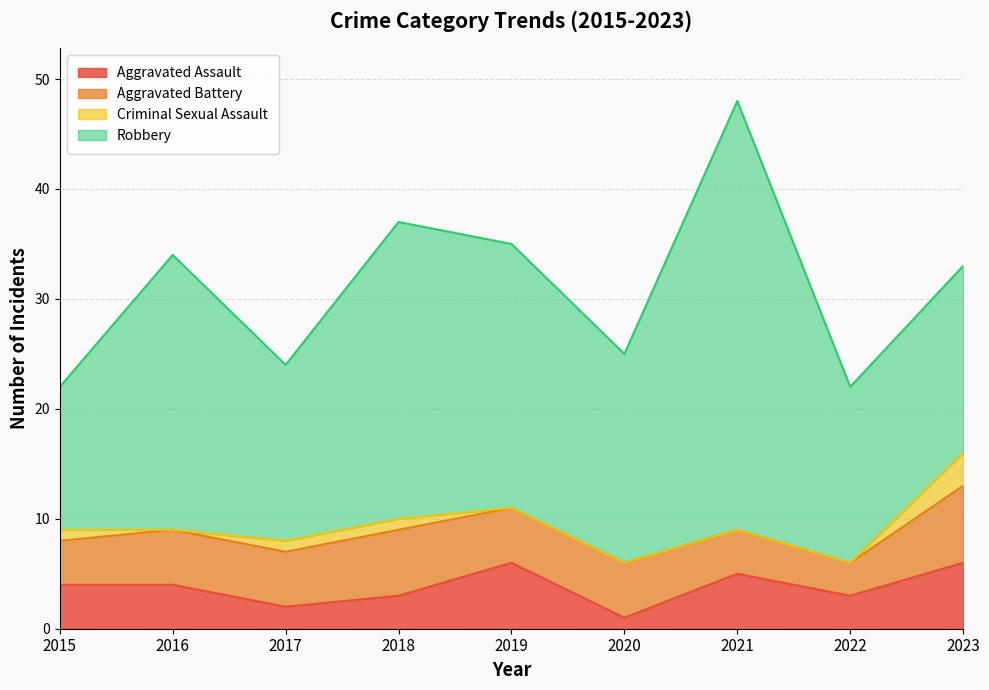

Read the Aggravated Battery value at 2020.

5